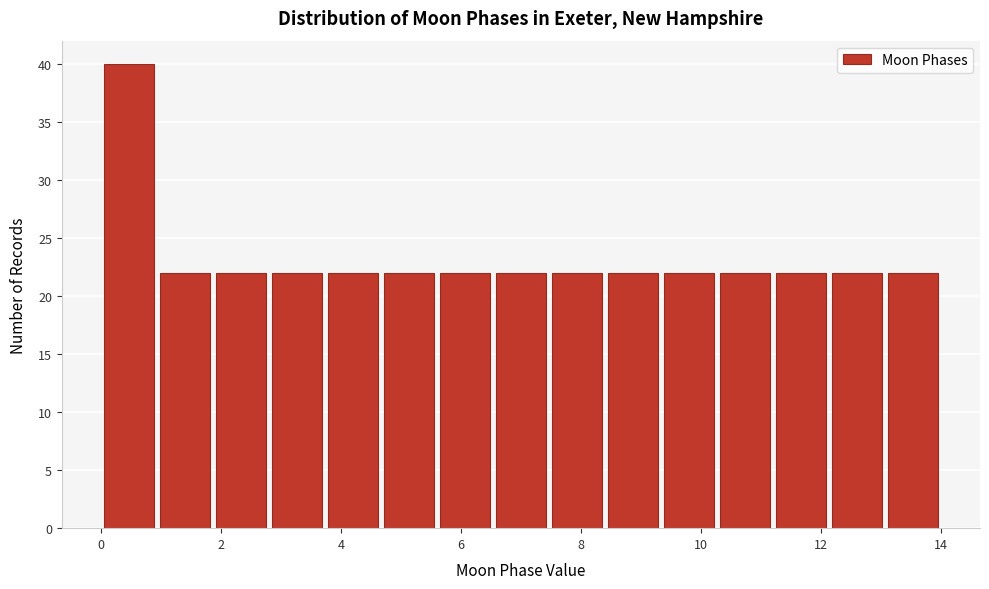

Reading left to right, list every bar in this chart as the range it spans on the x-axis followed by its height. Neither the bar edges nor the heights are printed on the chart, so give them approximately, as read against the axes.

0.0 to 1.0: 40
1.0 to 1.8: 22
1.8 to 2.8: 22
2.8 to 3.8: 22
3.8 to 4.6: 22
4.6 to 5.6: 22
5.6 to 6.6: 22
6.6 to 7.4: 22
7.4 to 8.4: 22
8.4 to 9.4: 22
9.4 to 10.2: 22
10.2 to 11.2: 22
11.2 to 12.2: 22
12.2 to 13.0: 22
13.0 to 14.0: 22